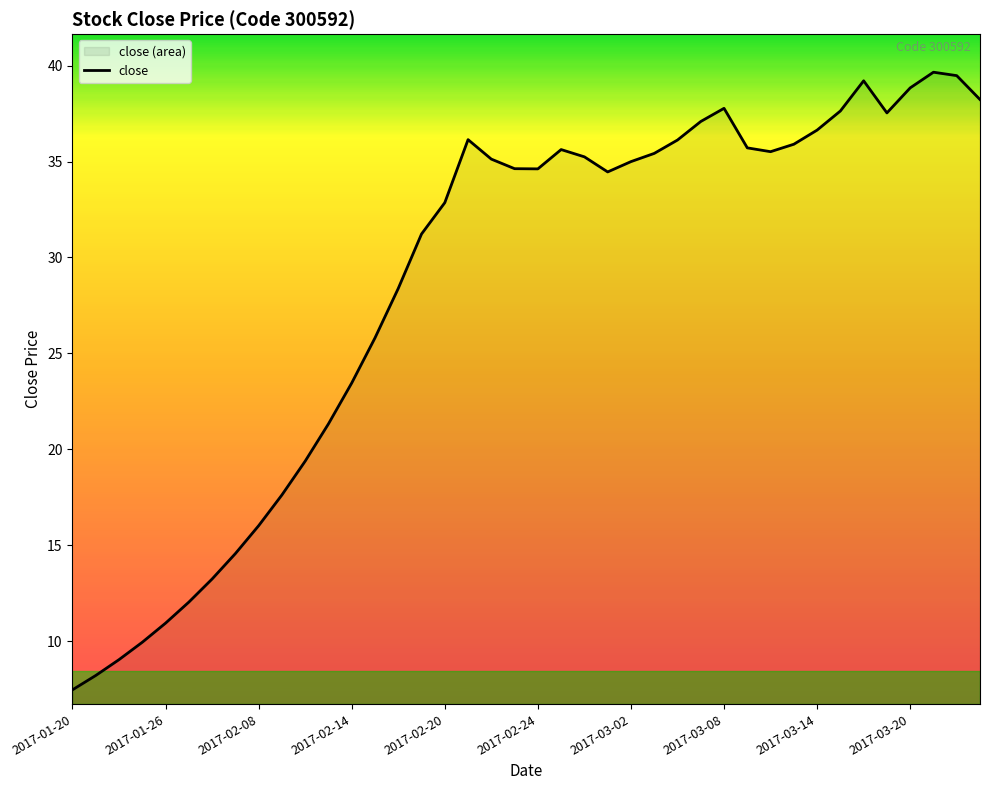

Reading left to right, transcribe all the data shown in this chart.

7.5	8.2	9.0	9.9	10.9	12.0	13.2	14.6	16.0	17.6	19.4	21.3	23.5	25.8	28.4	31.2	32.9	36.1	35.1	34.6	34.6	35.6	35.2	34.5	35.0	35.4	36.1	37.1	37.8	35.7	35.5	35.9	36.6	37.6	39.2	37.5	38.8	39.7	39.5	38.2